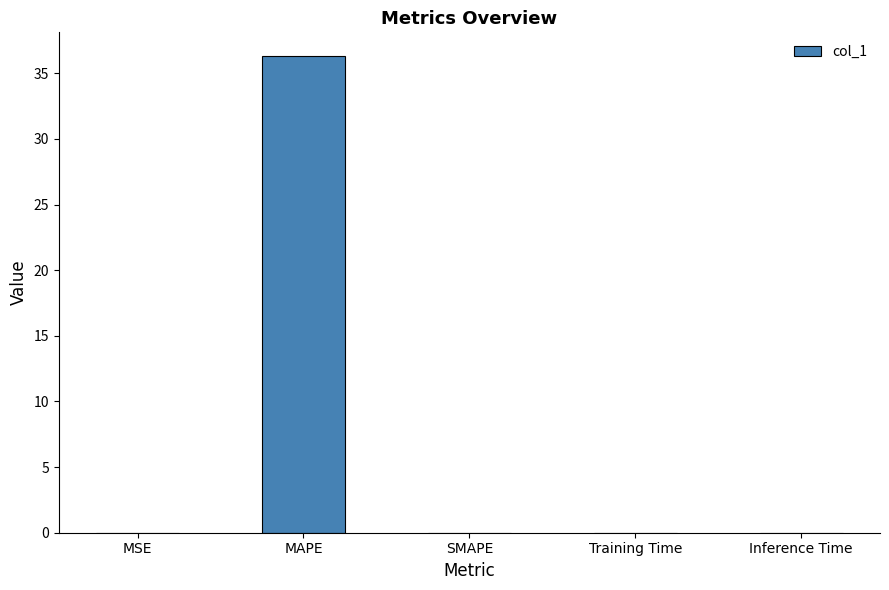

The chart shows a value of 24.2 at SMAPE. True or false?

False